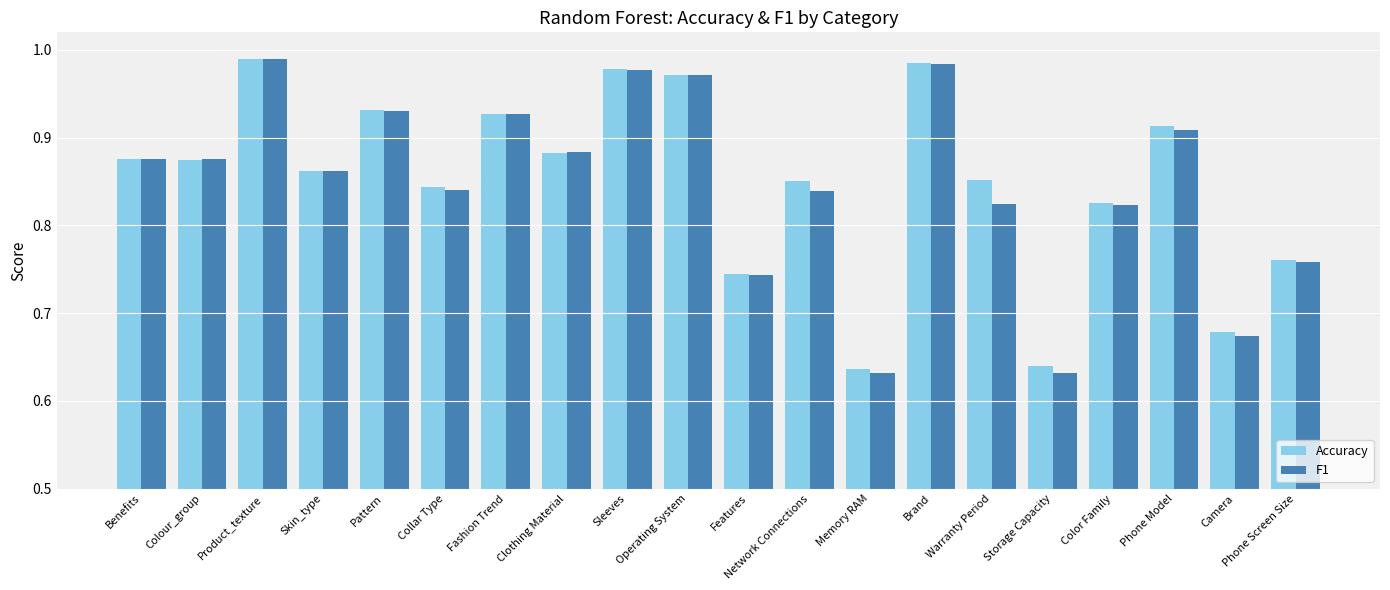

Rank the series at Warranty Period from lowest to highest value.

F1, Accuracy